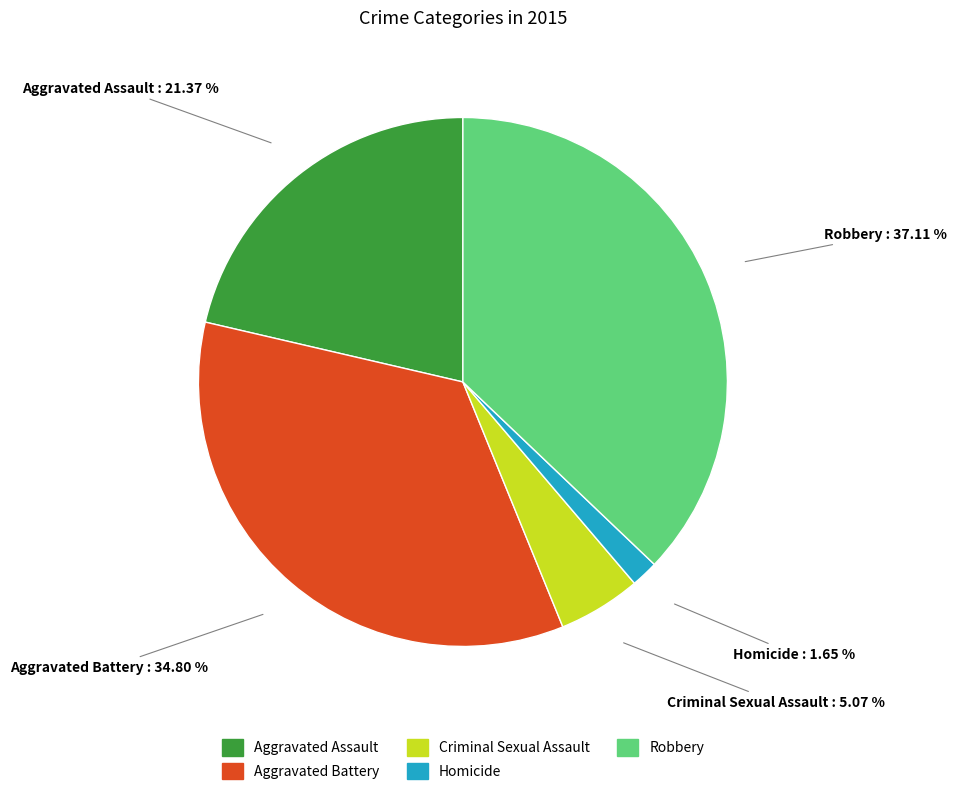

Is the sum of Aggravated Battery and Criminal Sexual Assault greater than half?

No